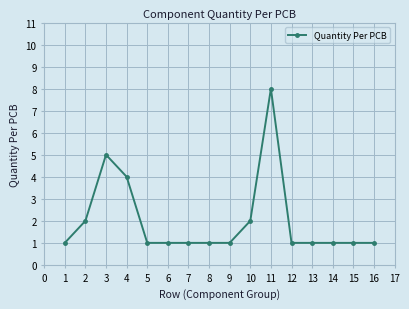

What is the ratio of the value at 10 to the value at 8?

2.0